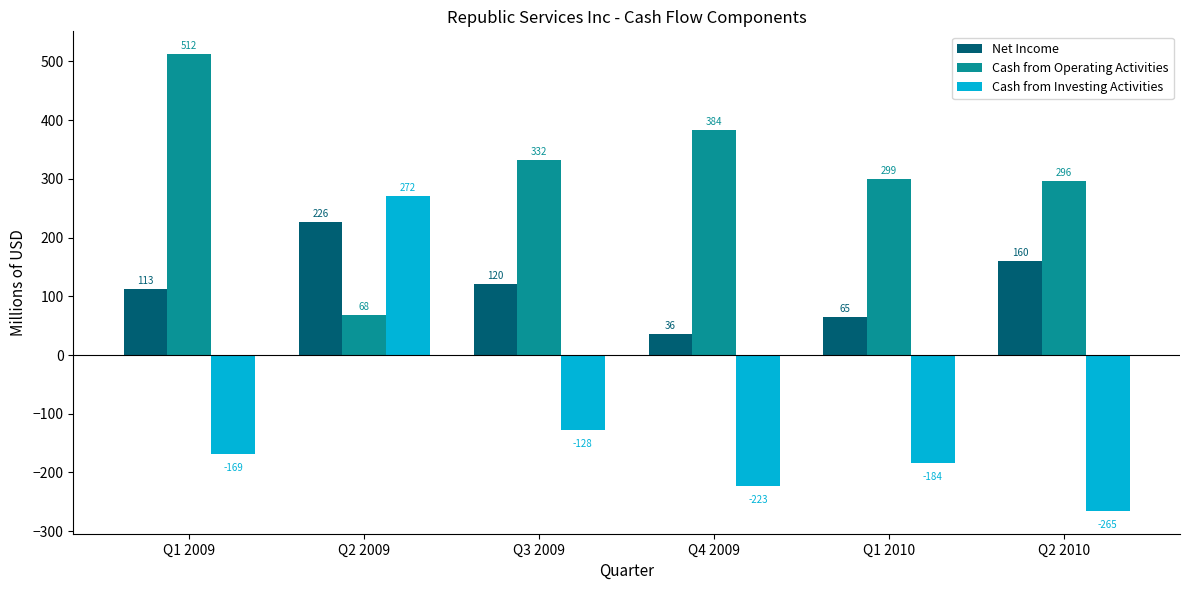

What is the average value of the Net Income series?

120.0